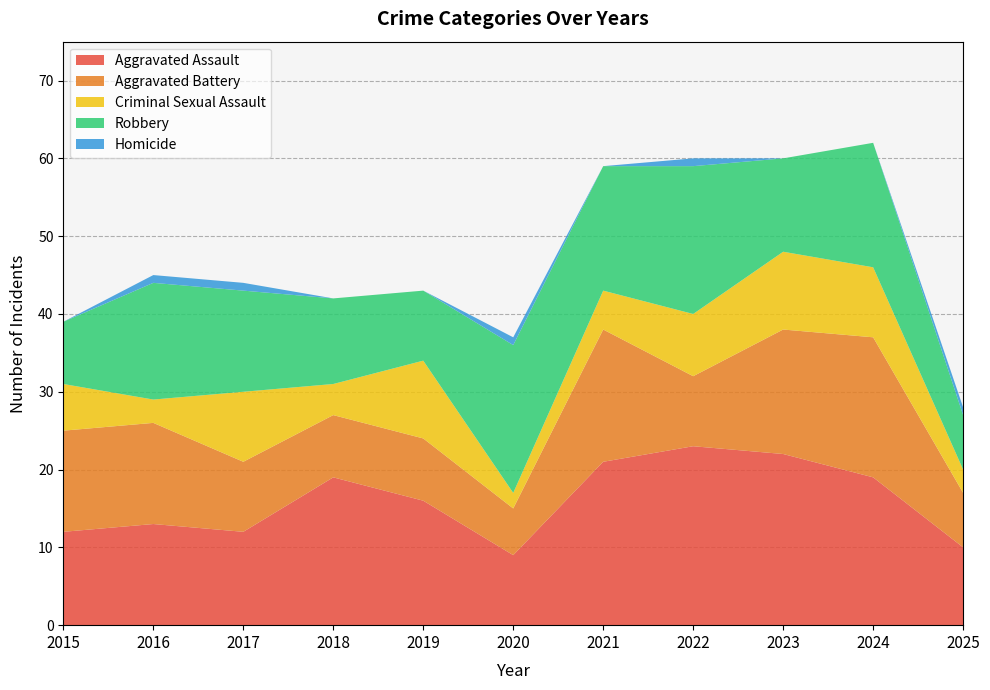

Reading right to left, extract all data points from this chart.

Aggravated Assault: 10	19	22	23	21	9	16	19	12	13	12
Aggravated Battery: 7	18	16	9	17	6	8	8	9	13	13
Criminal Sexual Assault: 3	9	10	8	5	2	10	4	9	3	6
Robbery: 7	16	12	19	16	19	9	11	13	15	8
Homicide: 1	0	0	1	0	1	0	0	1	1	0